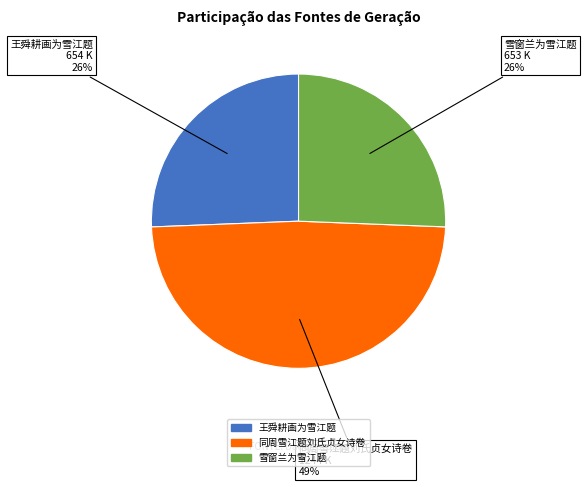

Is 王舜耕画为雪江题 the majority of the pie?

No